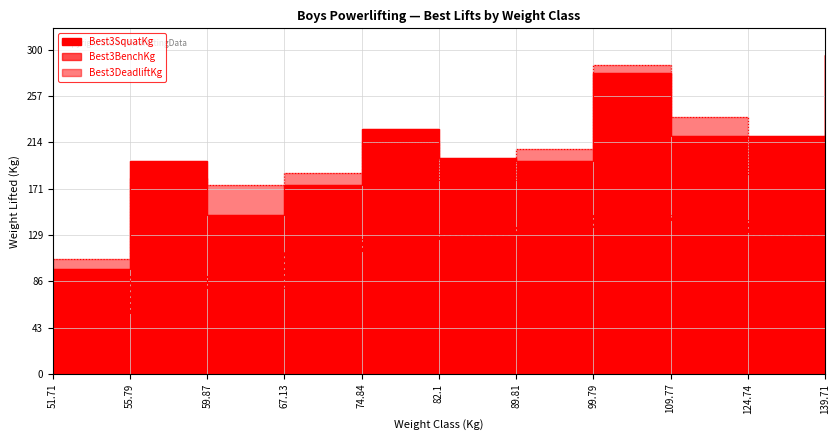

Where is Best3DeadliftKg nearest to the value 196?

67.13